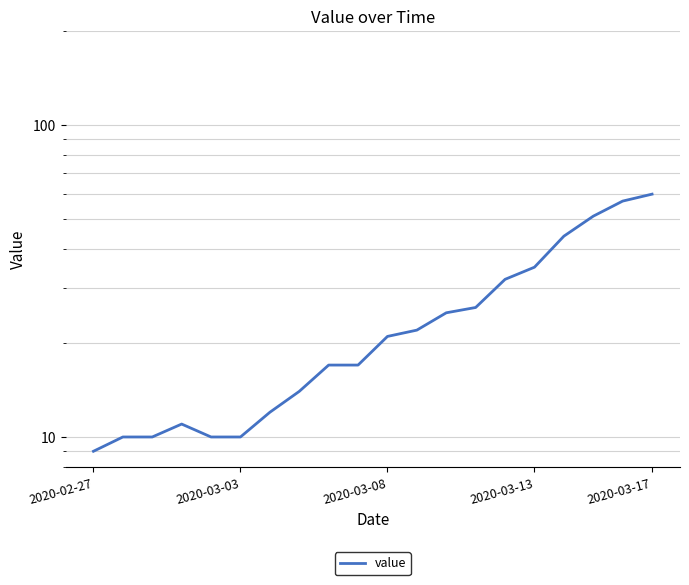

What is the greatest value displayed?

60